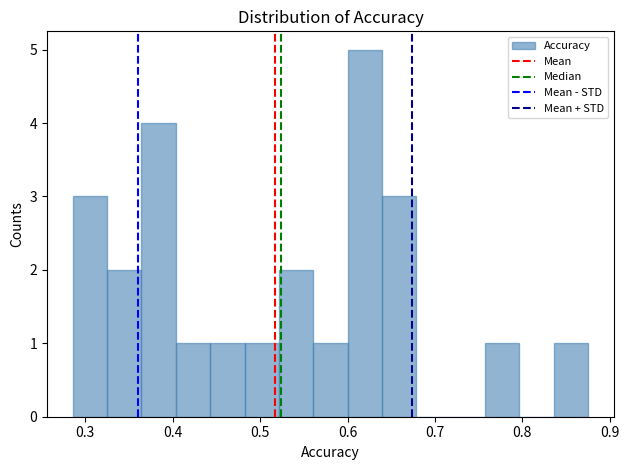

Read against the x-axis, roughly where is the centre of the tallest bar?

0.62